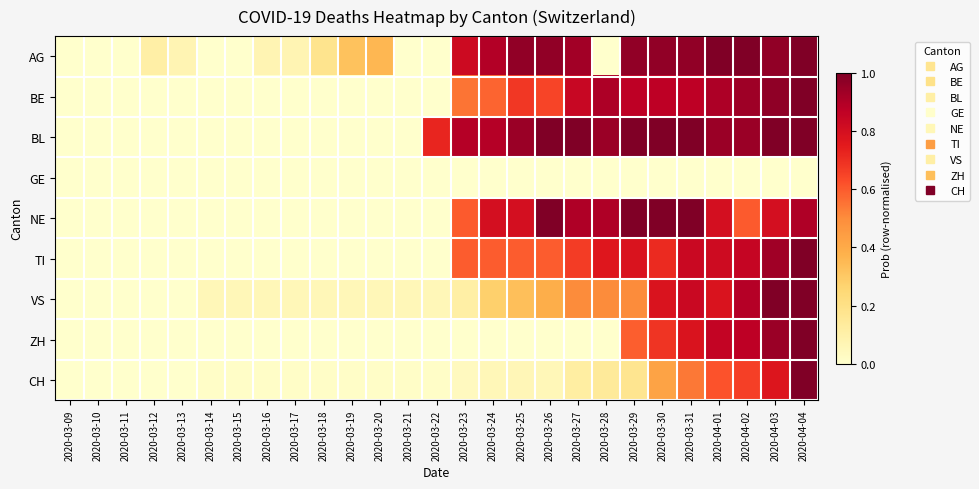

Which series changed the most between 2020-03-23 and 2020-04-01?

ZH